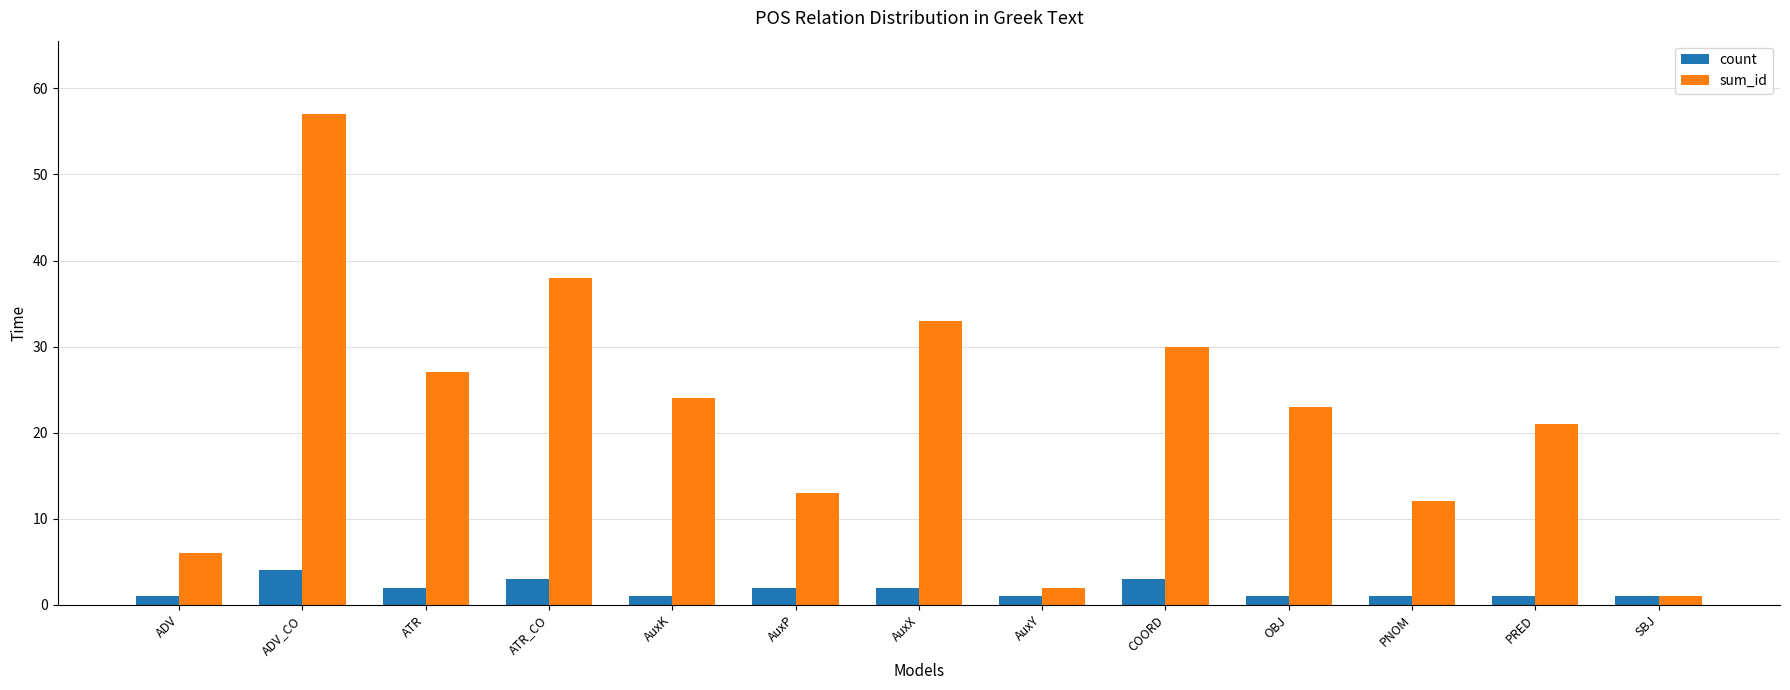

At how many categories does at least one series exceed 45?

1